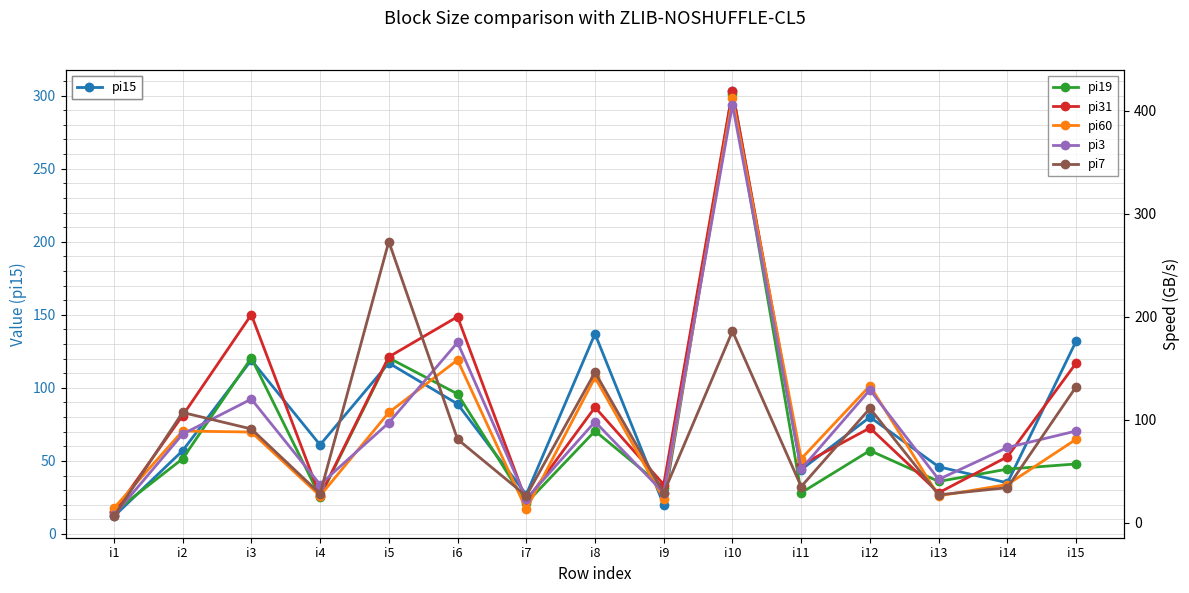

At which category is the sum across all series the highest?

i10